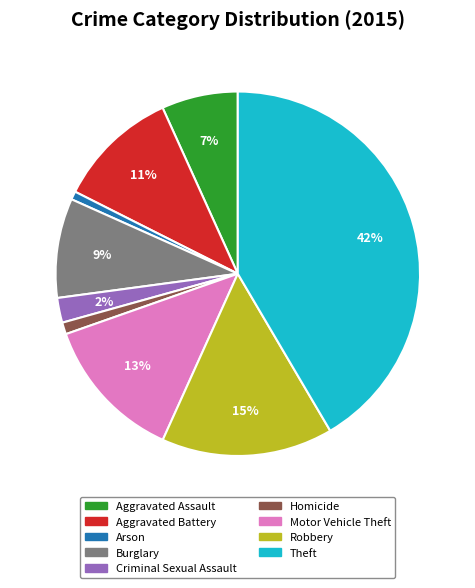

Approximately how many times larger is the value at Theft compared to Burglary?

4.7